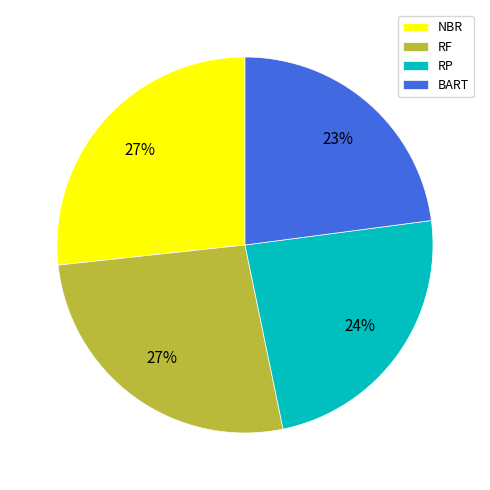

What is the ratio of the value at NBR to the value at BART?

1.2